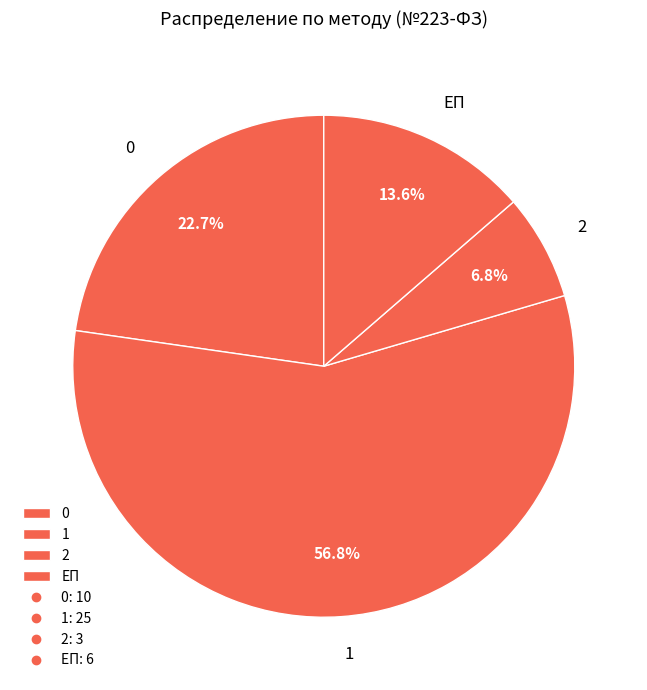

Rank the categories by value from highest to lowest.

1, 0, ЕП, 2